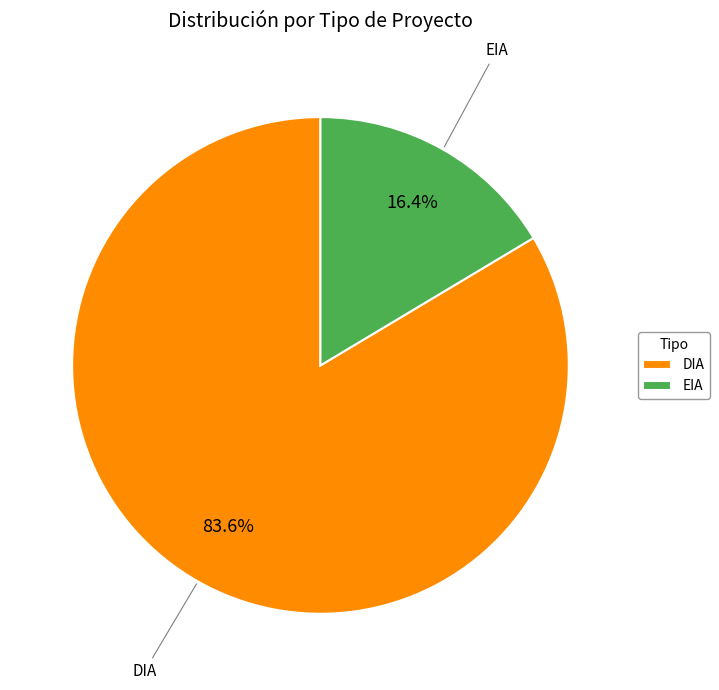

Approximately how many times larger is the value at EIA compared to DIA?

0.2